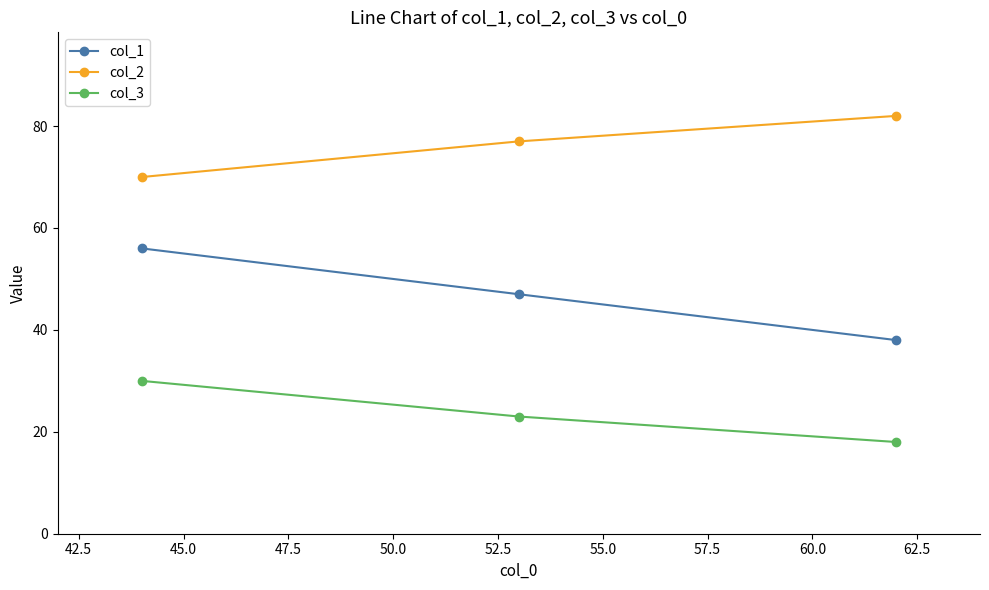

What is the maximum value shown in the chart?

82